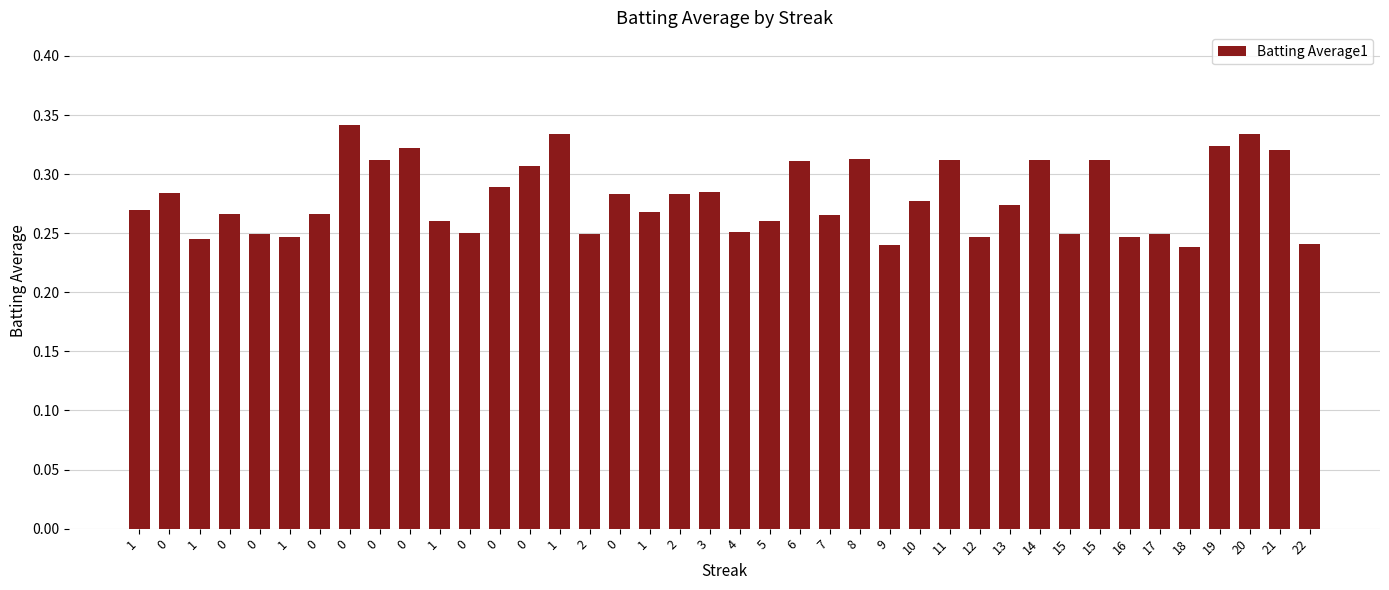

Count the number of data series in this chart.

1